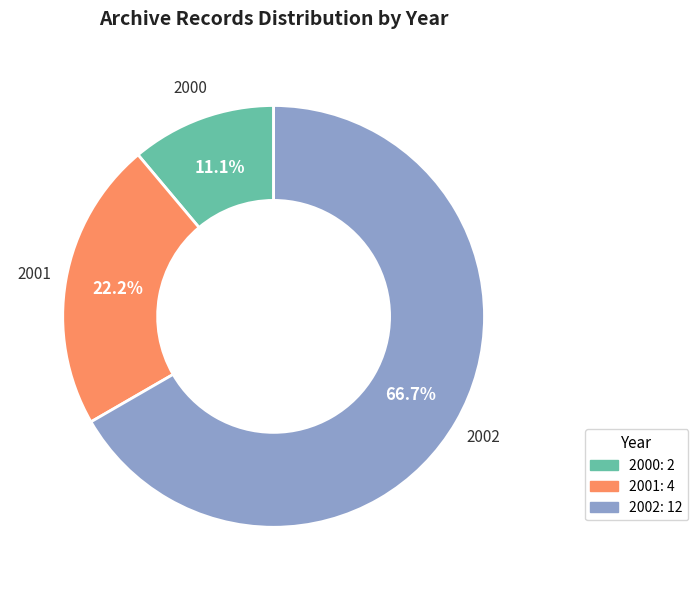

To the nearest percent, what percentage of the pie is 2000?

11%